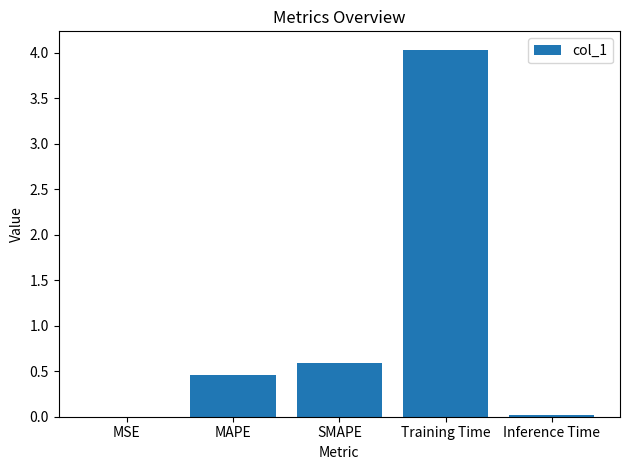

What is the change in value from SMAPE to Training Time?

+3.4